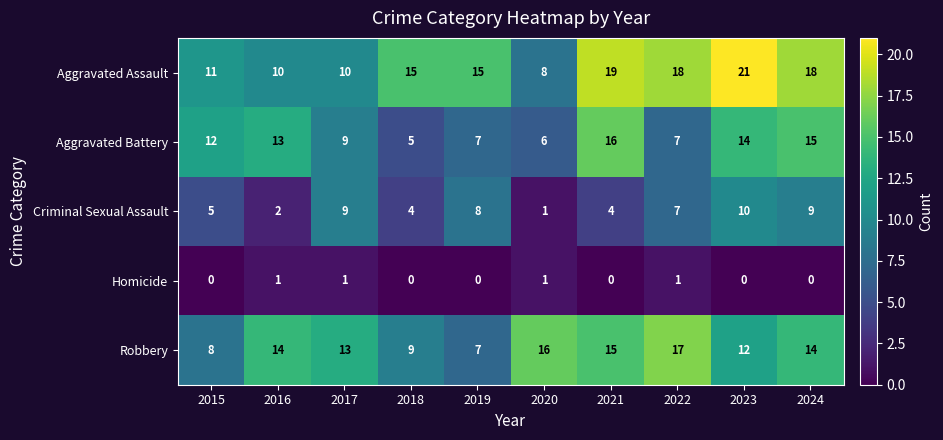

At 2021, list the series in order from largest to smallest.

Aggravated Assault, Aggravated Battery, Robbery, Criminal Sexual Assault, Homicide